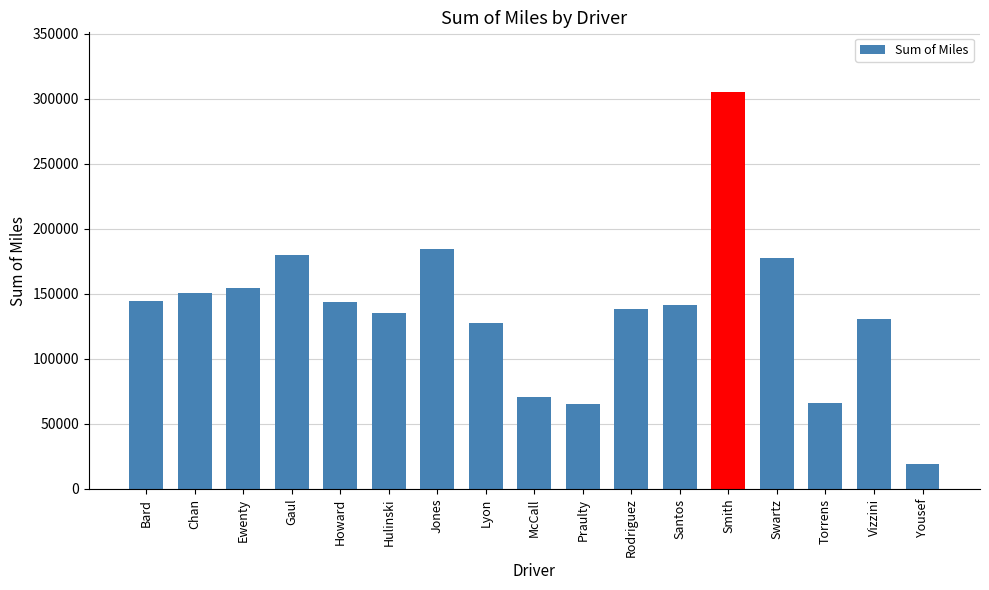

What is the change in value from Howard to Torrens?

-77675.8